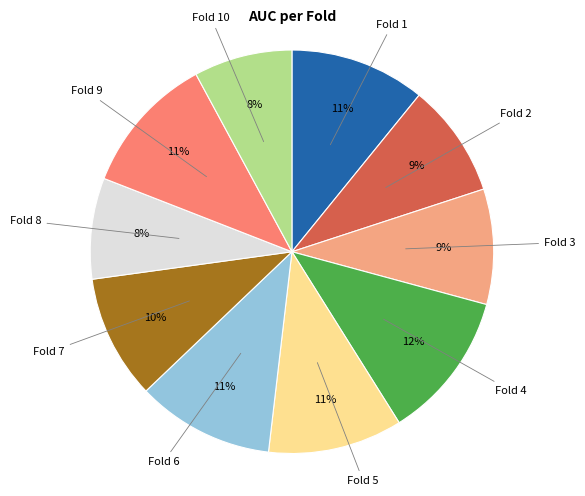

Is there any slice that represents more than half of the pie?

No